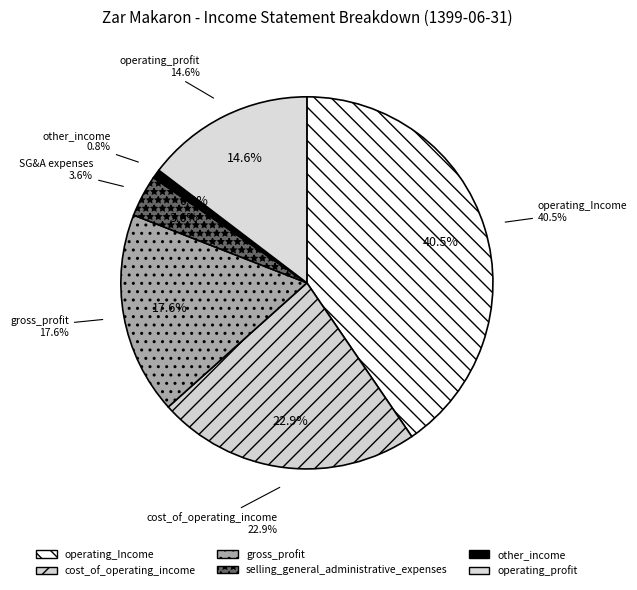

Which category has the smallest portion of the pie?

other_income